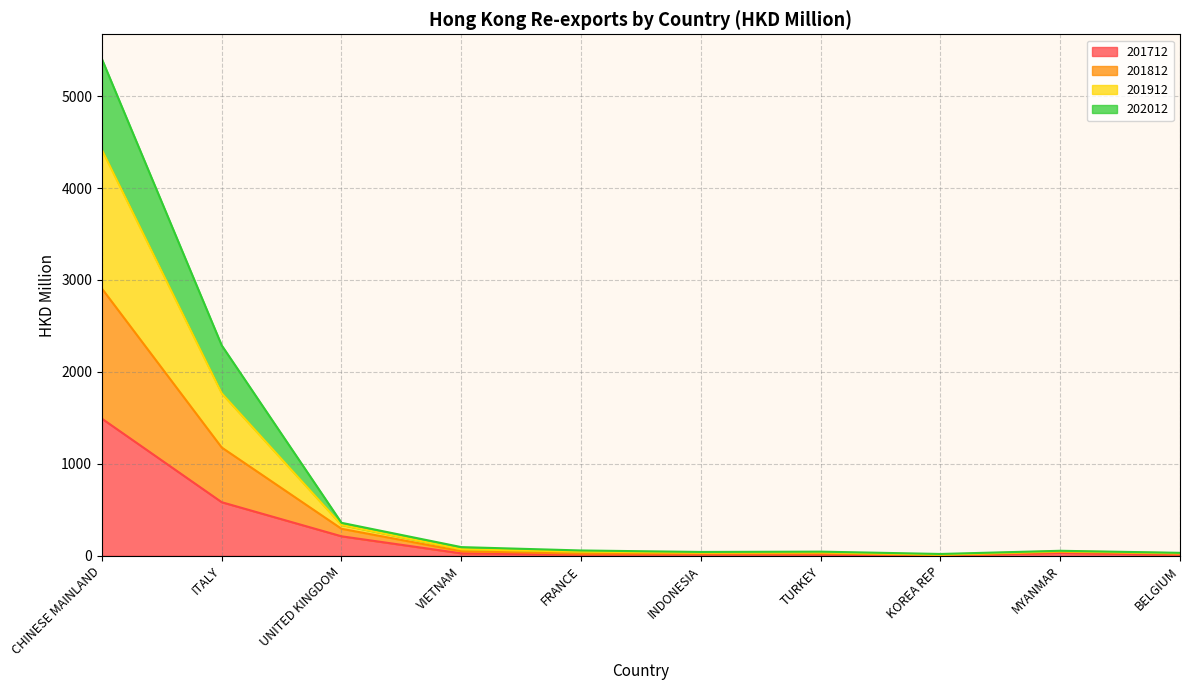

At which category is the sum across all series the highest?

CHINESE MAINLAND